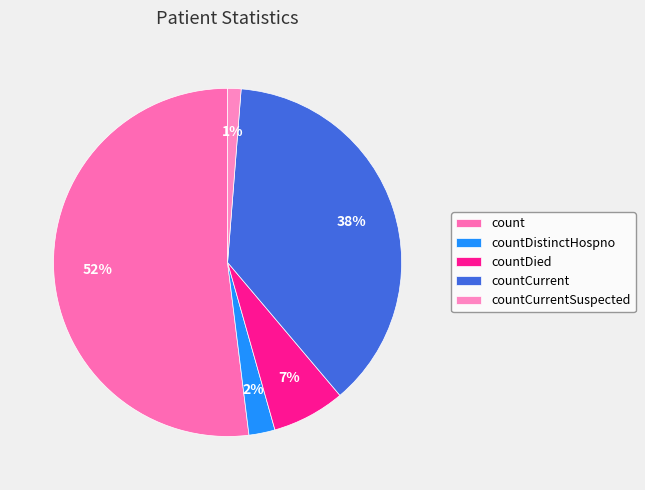

To the nearest percent, what is the difference between the largest and smallest slice percentages?

51%